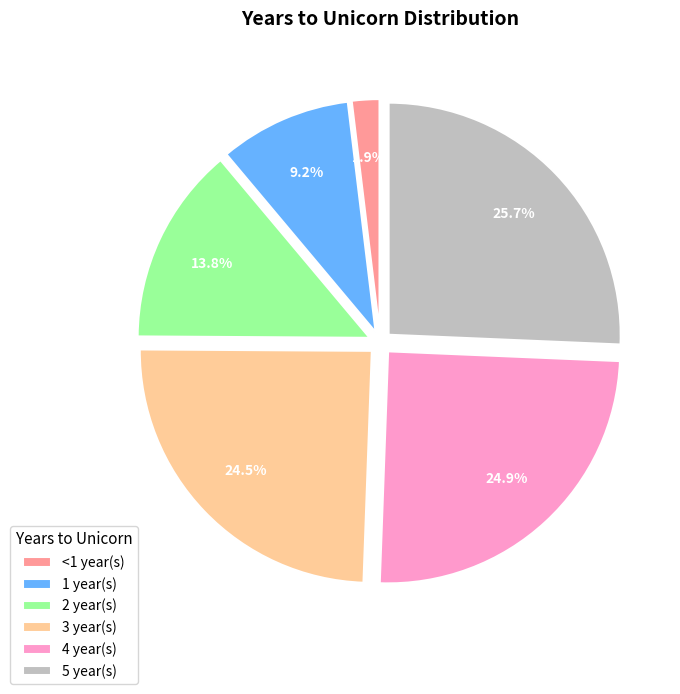

Which slice is the largest?

5